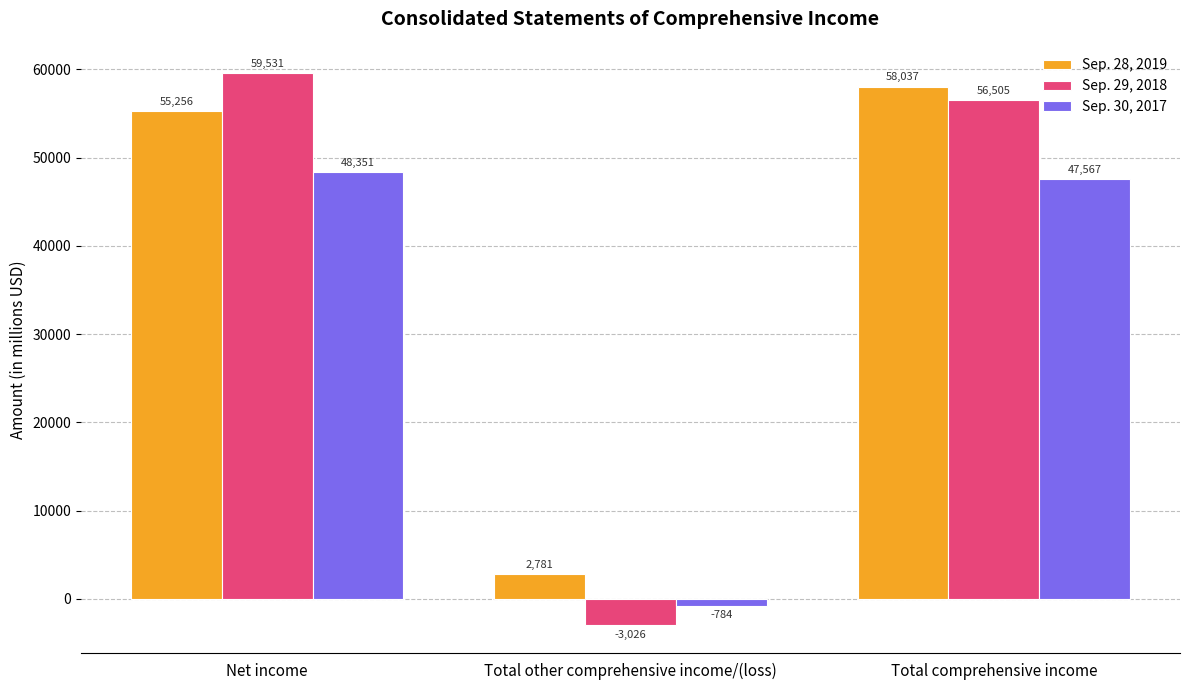

What is the sum of all Sep. 28, 2019 values?

116074